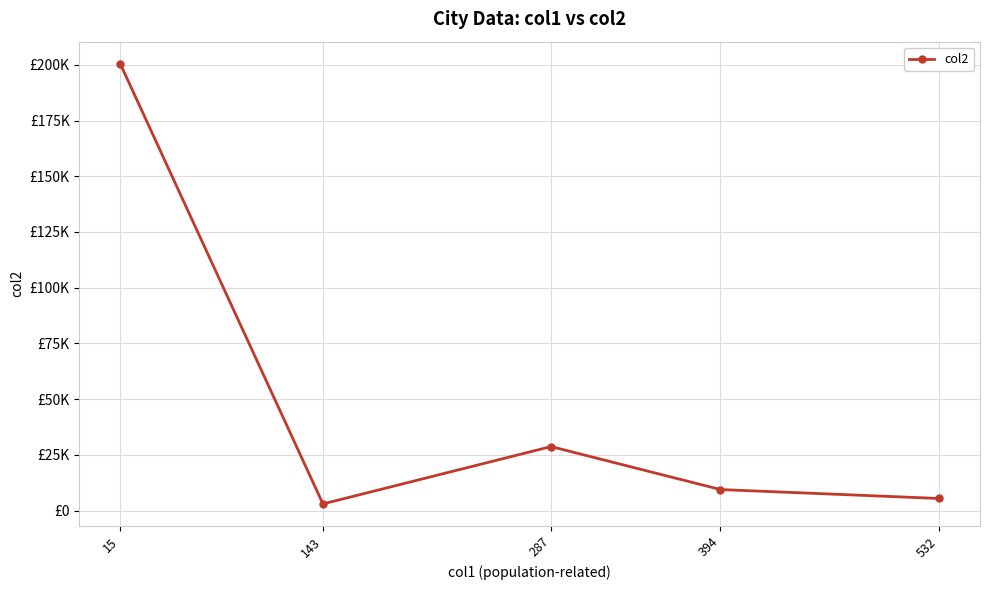

Is this an area chart (filled region under the line)?

No